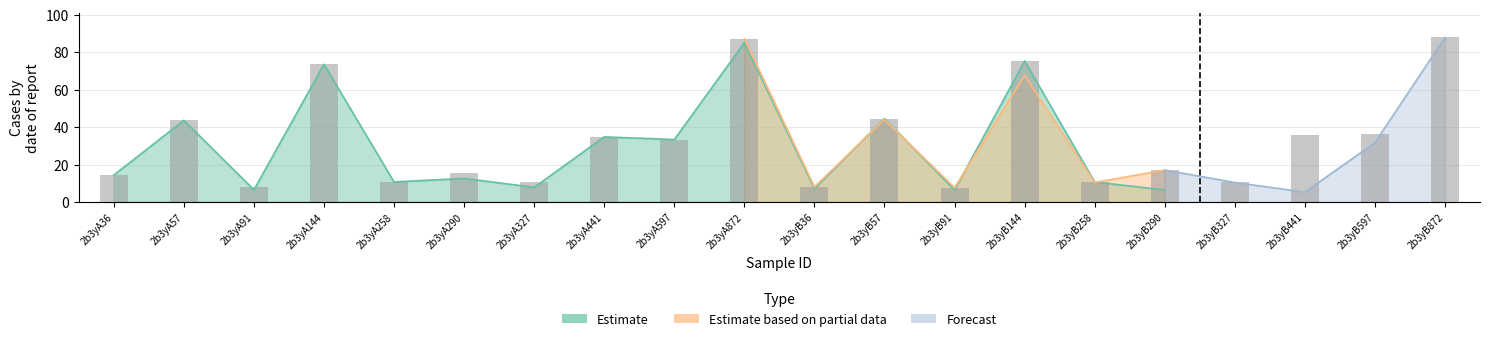

How many data points are less than 33?

10